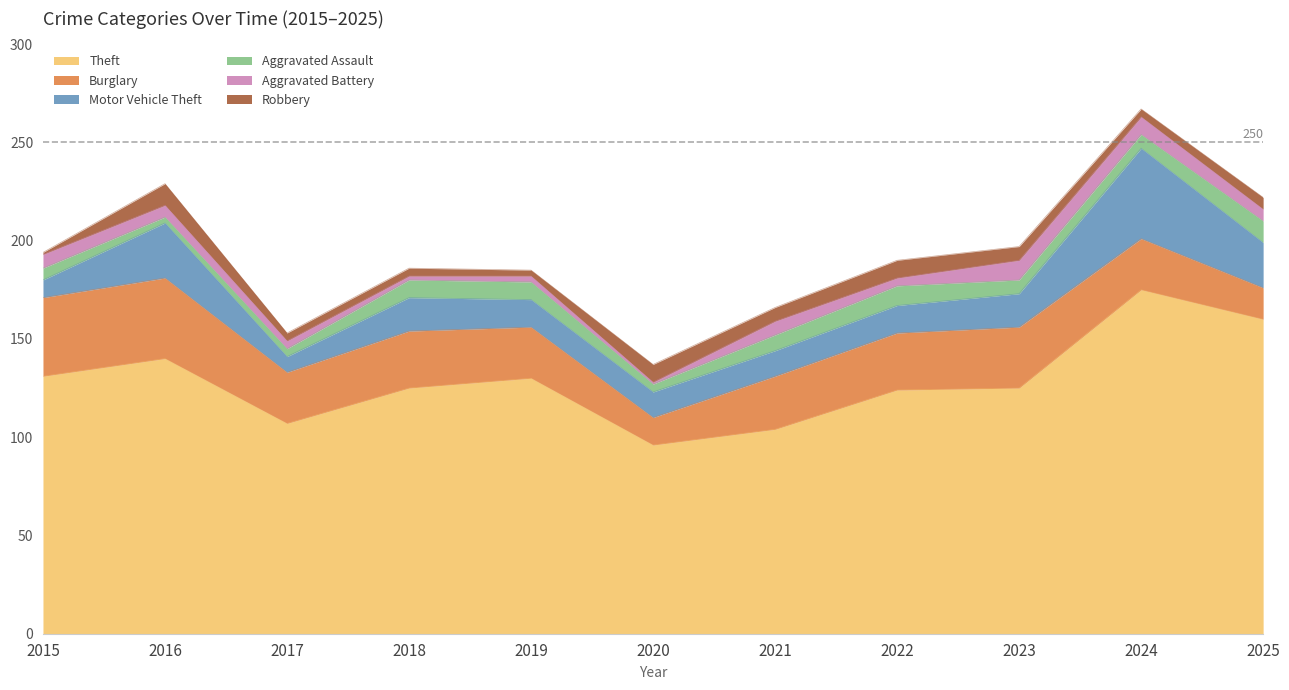

List the labels in order of Aggravated Battery value, largest first.

2023, 2024, 2015, 2021, 2016, 2025, 2017, 2022, 2019, 2018, 2020